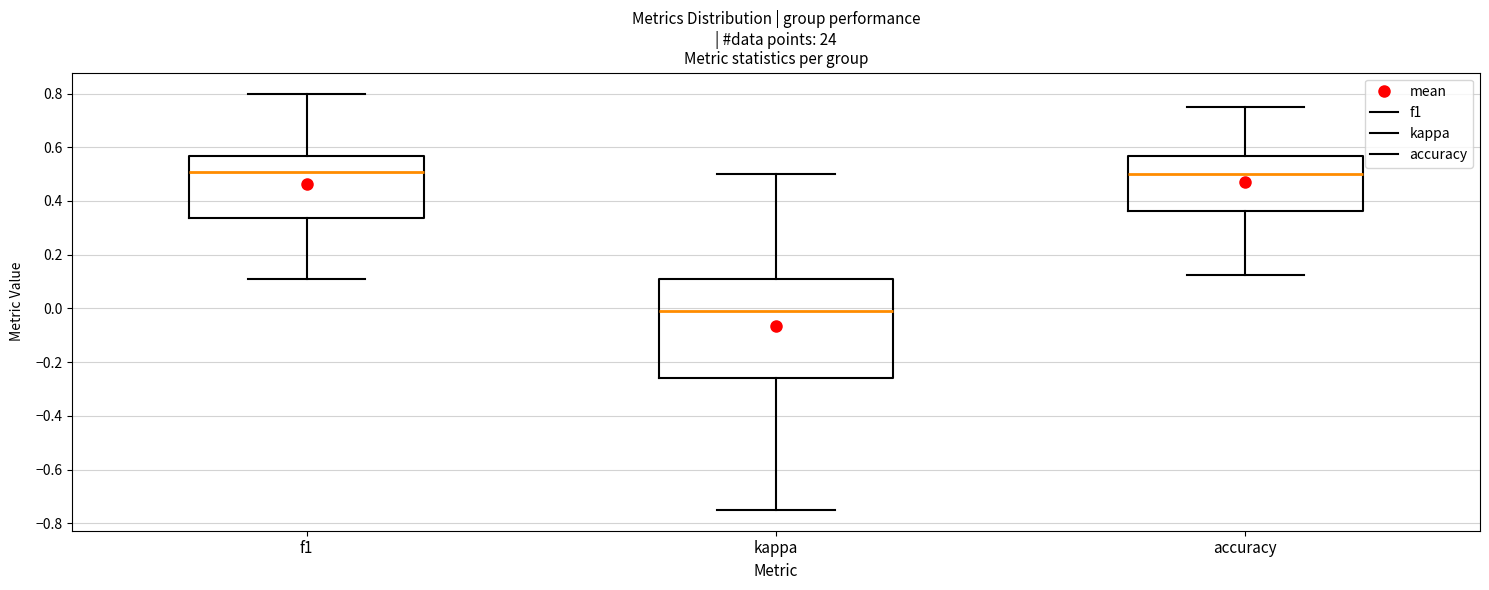

Where does the upper whisker of the box for f1 end on the y-axis? The values are not printed on the chart, so give them approximately, as read against the axis.

0.80